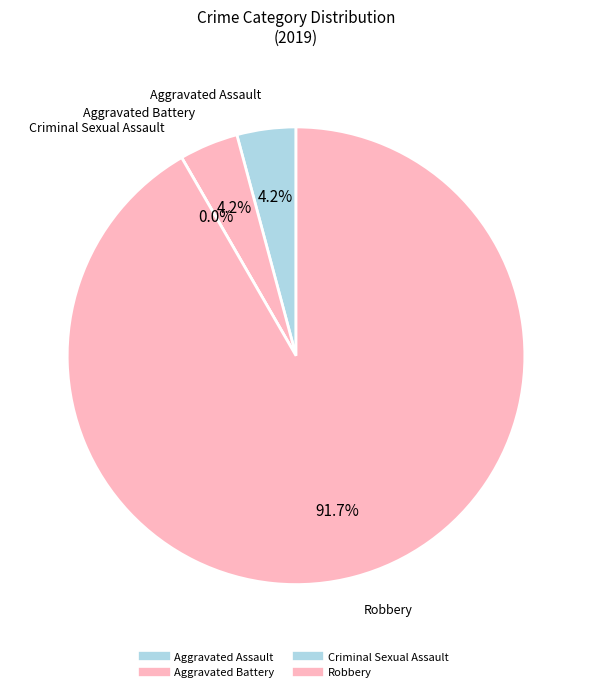

What is the largest slice in the pie chart?

Robbery